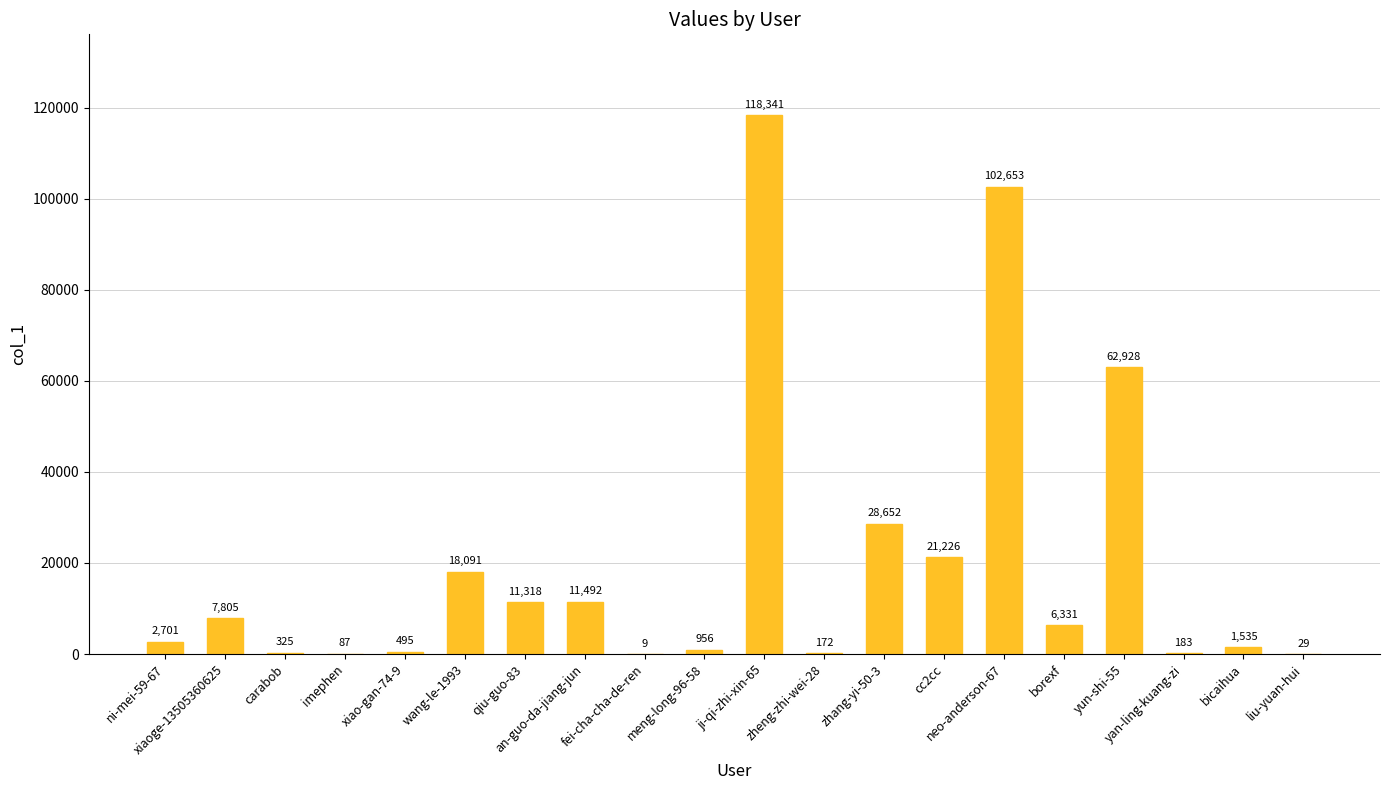

What is the greatest value displayed?

118341